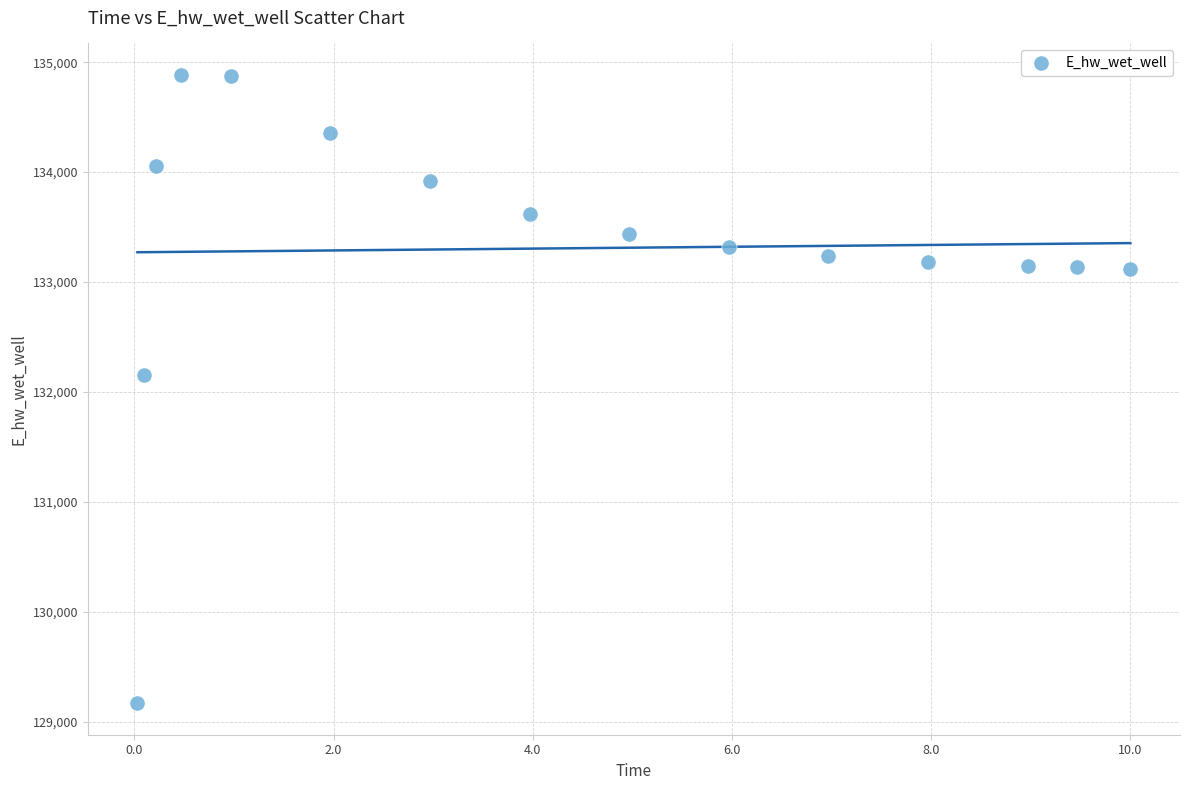

What Y value in the scatter plot is closest to 132025?

132149.9